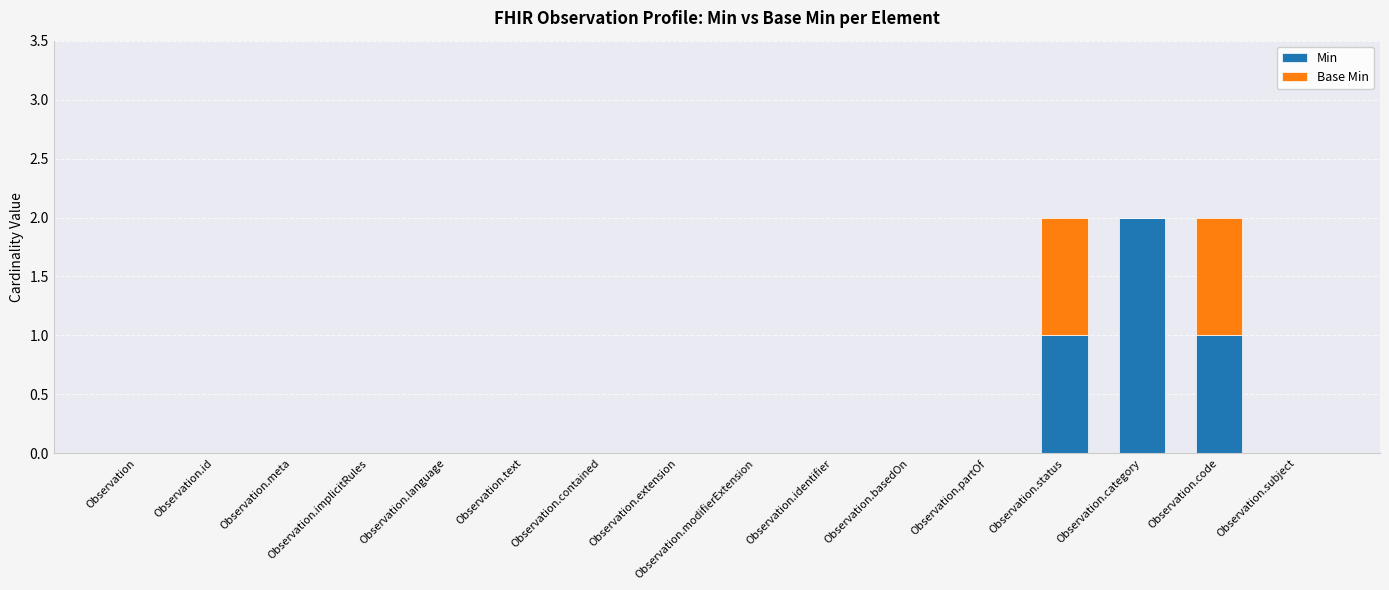

Is it true that Min equals -1 at Observation.identifier?

False